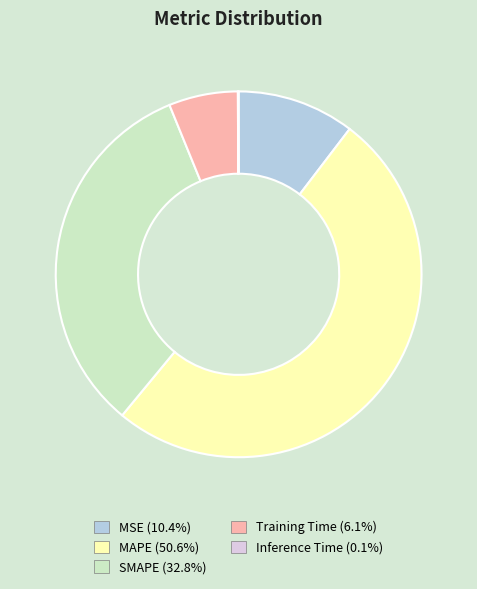

Is MAPE the majority of the pie?

Yes